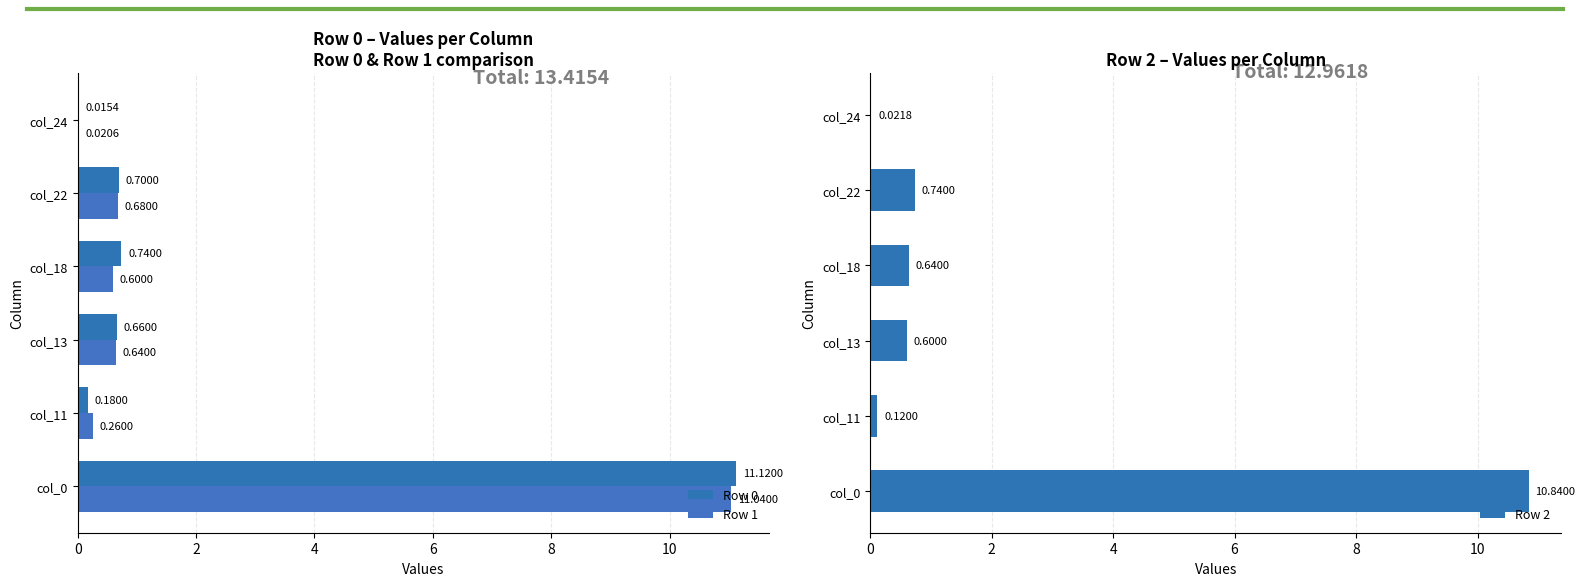

True or false: Row 1 has a value of 1.0 at col_13.

False